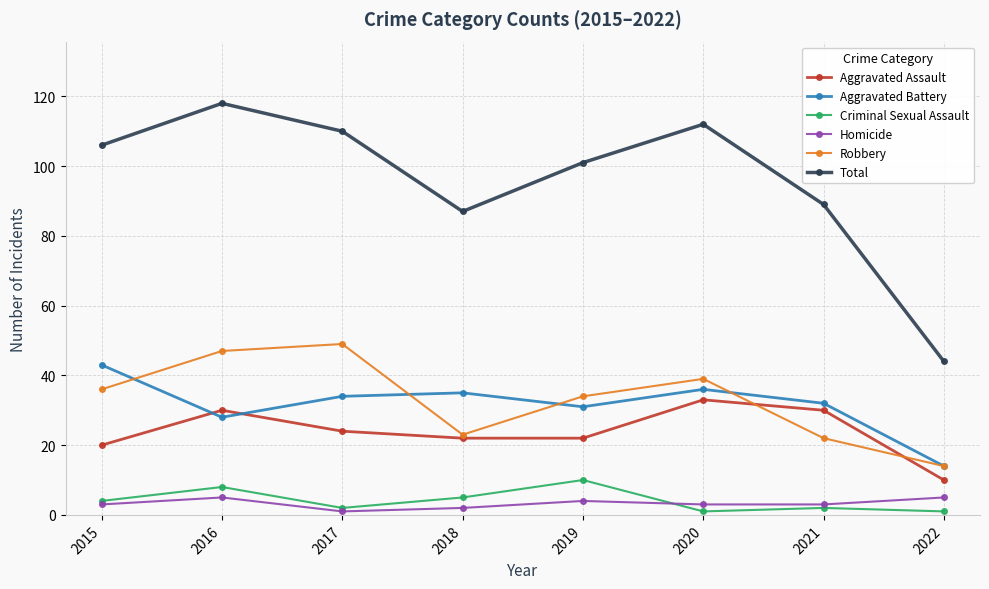

What are all the series names shown in the legend?

Aggravated Assault, Aggravated Battery, Criminal Sexual Assault, Homicide, Robbery, Total